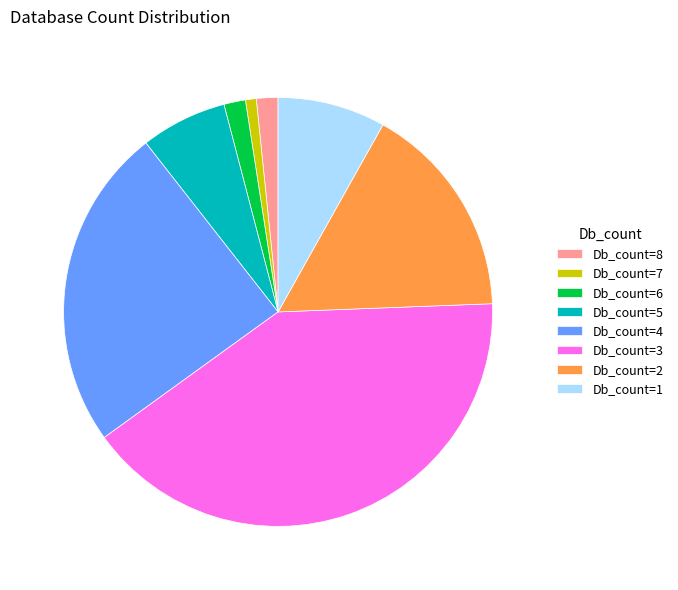

The Db_count=6 slice represents 2% of the pie. True or false?

True